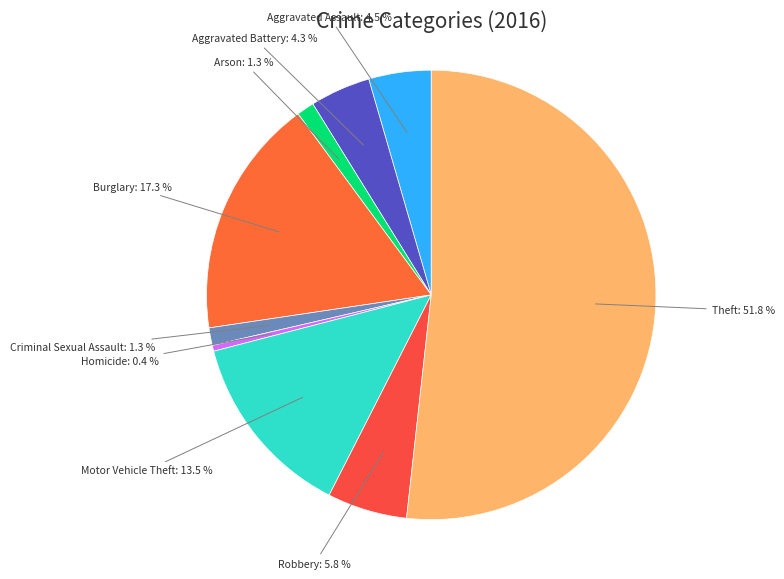

Which category has the smallest portion of the pie?

Homicide